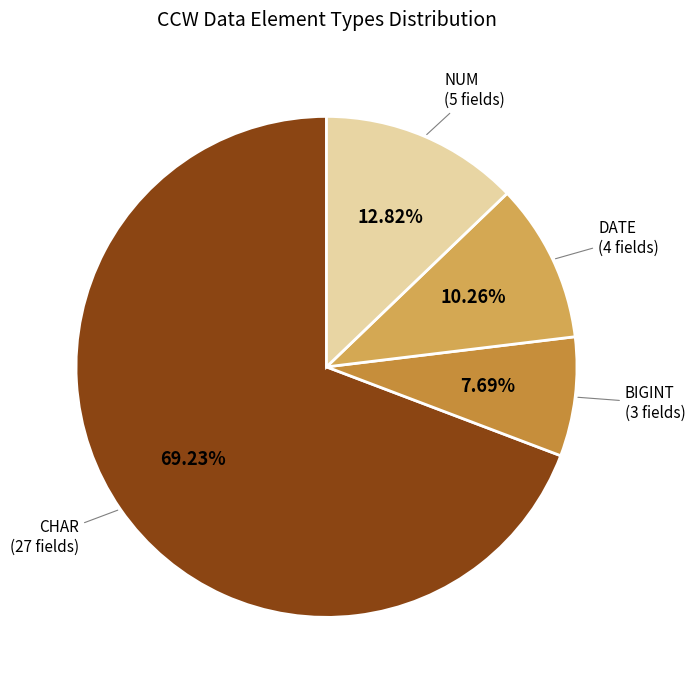

Between DATE and BIGINT, which is larger?

DATE